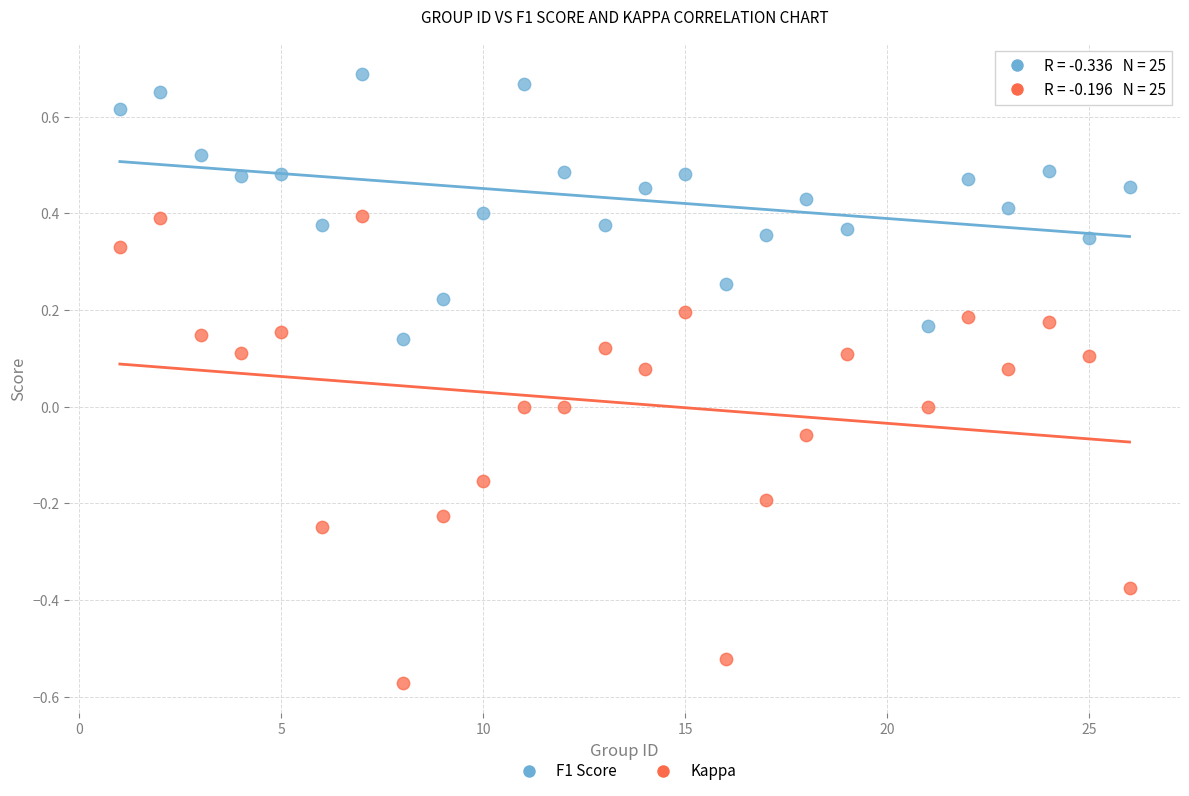

Across all data points, what is the range of Y values (max minus min)?

1.3